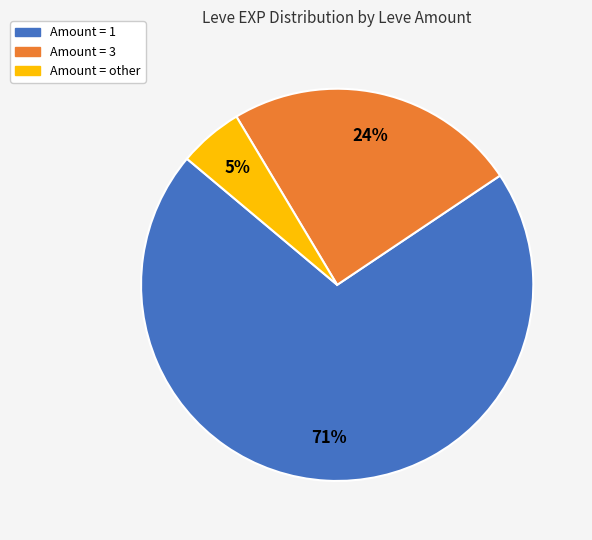

To the nearest percent, what is the average slice percentage?

33%